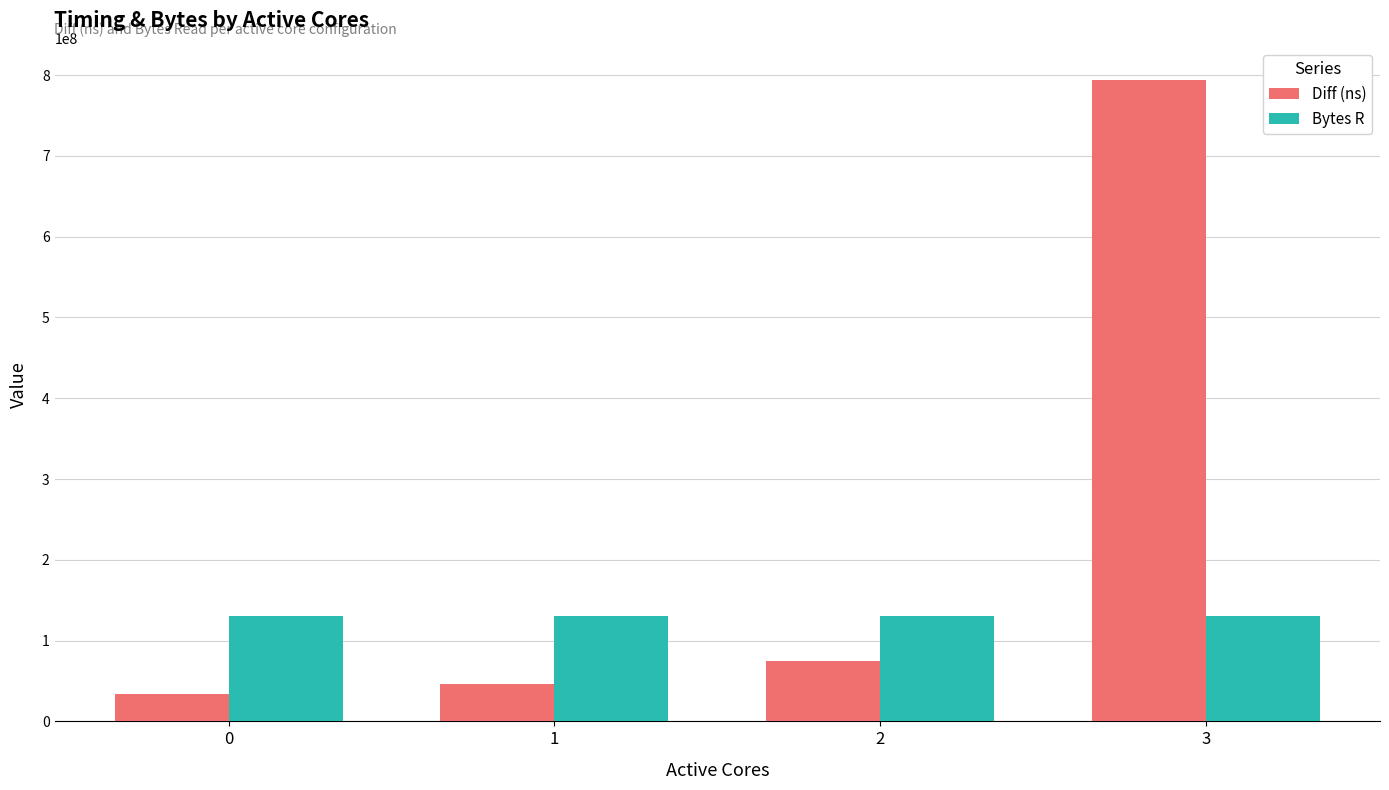

Reading left to right, list all the values displayed in this chart.

Diff (ns): 0=33918789	1=45938520	2=74282162	3=794208435
Bytes R: 0=131072000	1=131072000	2=131072000	3=131072000